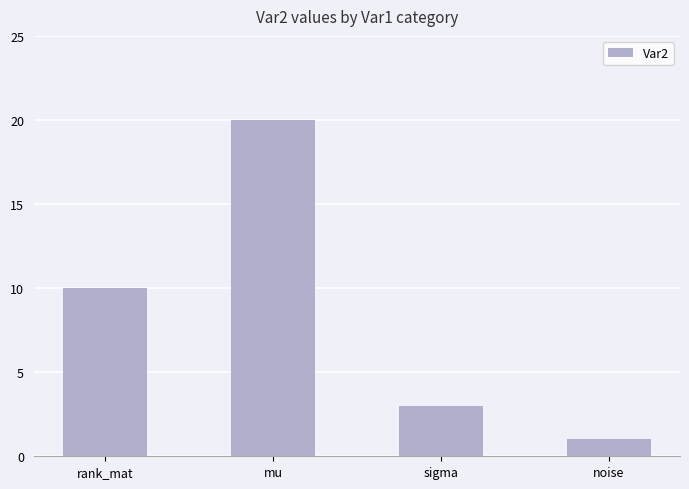

What is the greatest value displayed?

20